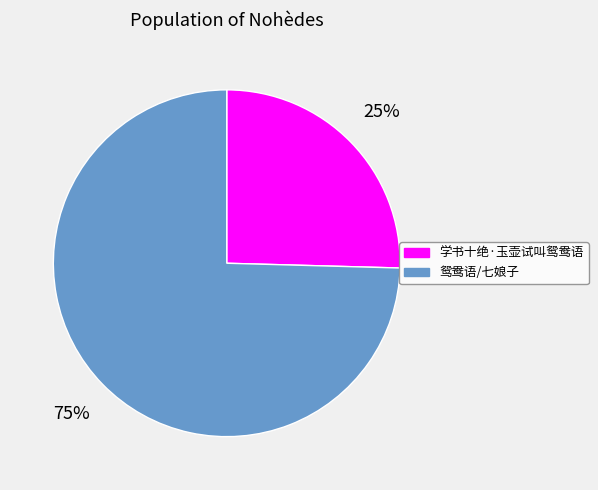

To the nearest percent, what is the combined percentage of 学书十绝·玉壶试叫鸳鸯语 and 鸳鸯语/七娘子?

100%